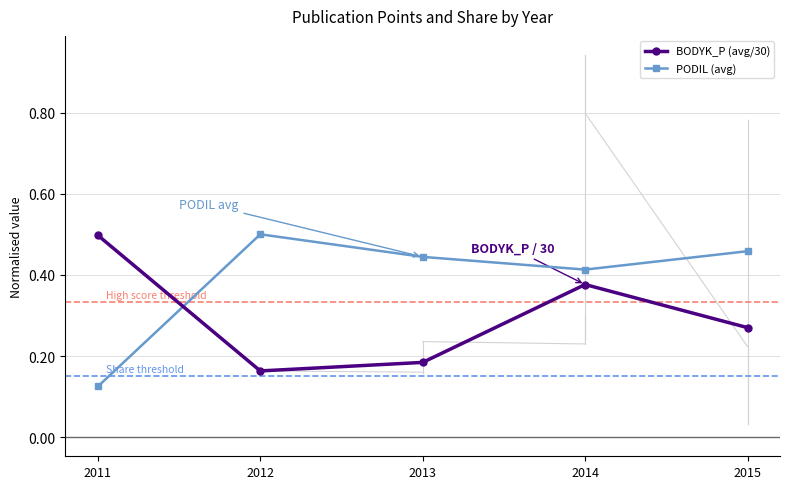

What are all the series names shown in the legend?

BODYK_P (avg/30), PODIL (avg)